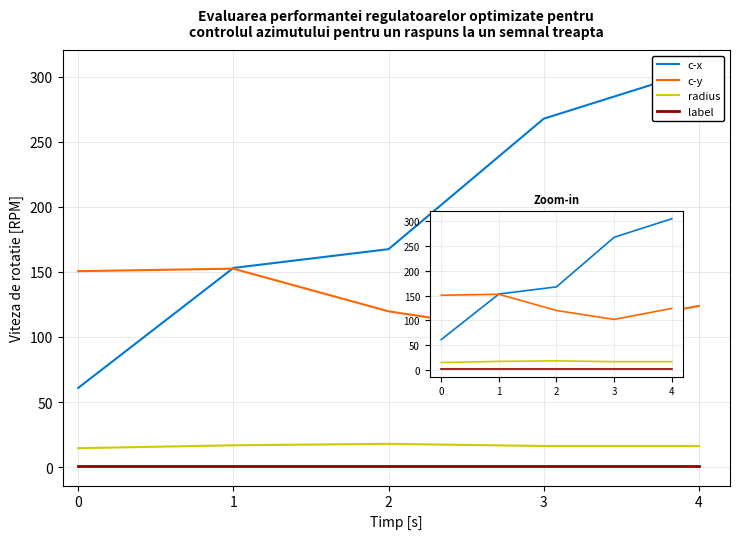

Reading left to right, extract all data points from this chart.

c-x: 60.8	153.1	167.5	267.8	305.3
c-y: 150.6	152.5	119.7	101.7	123.9
radius: 14.5	16.8	17.9	16.2	16.2
label: 1.0	1.0	1.0	1.0	1.0